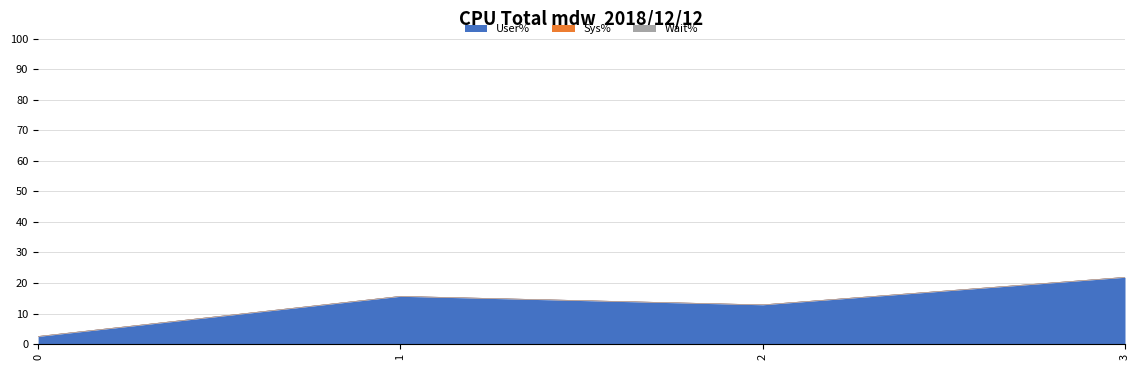

What is the difference between the User% values at 1 and 0?

13.1